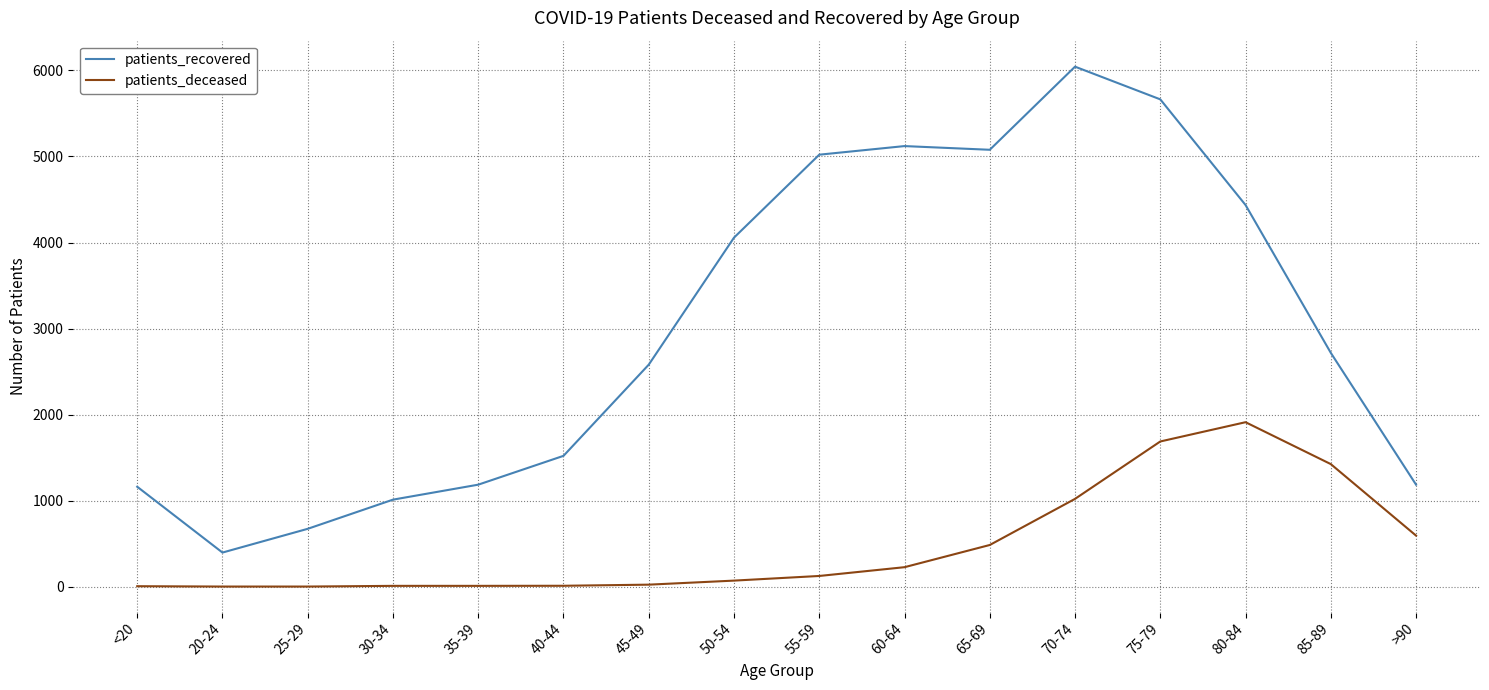

Which category has the highest value in the patients_recovered series?

70-74